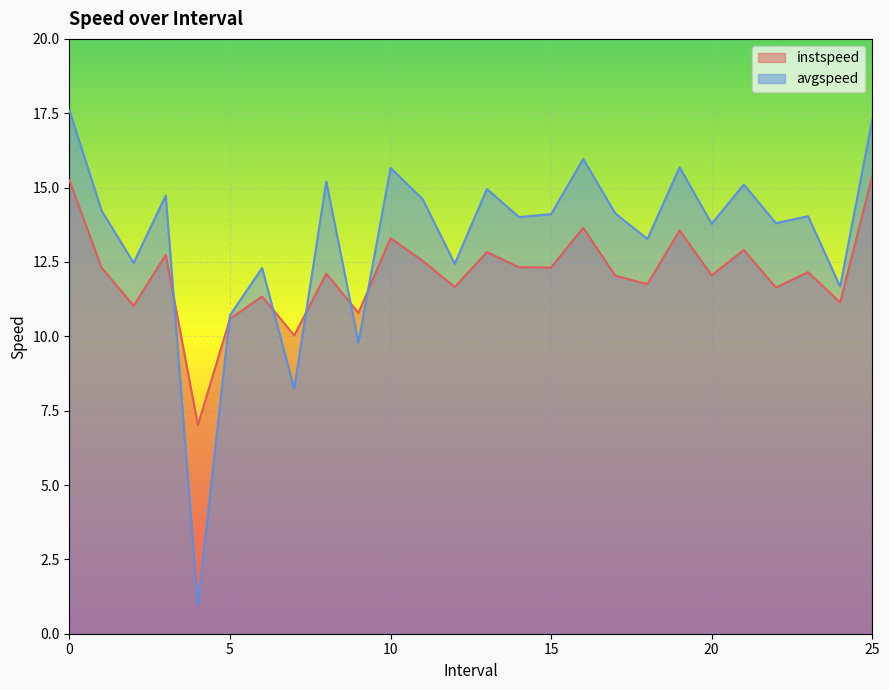

What is the difference between the highest and lowest values at 21.0?

2.2